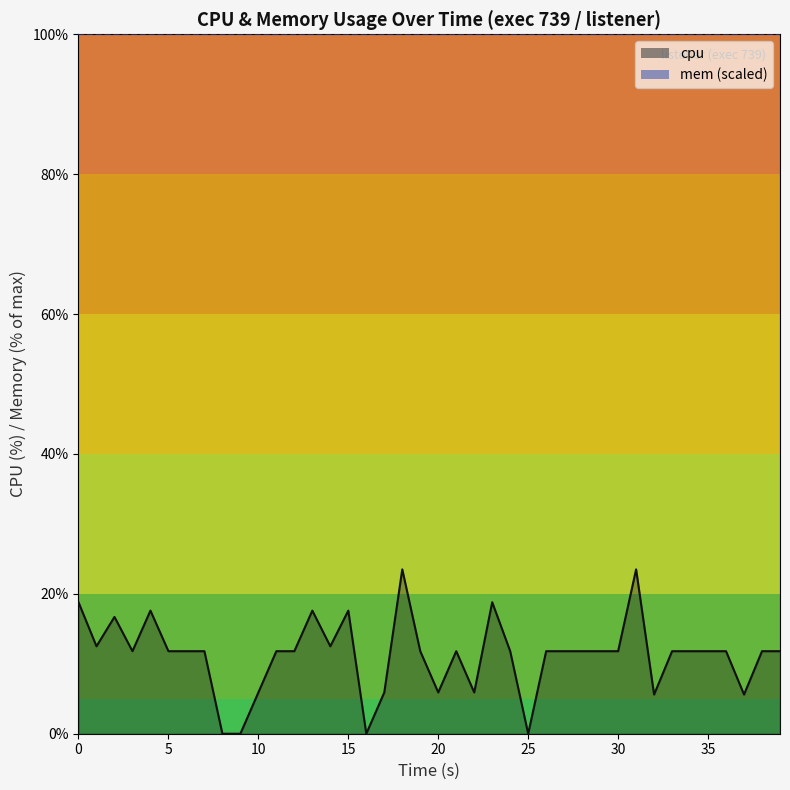

How many values are above zero?

36